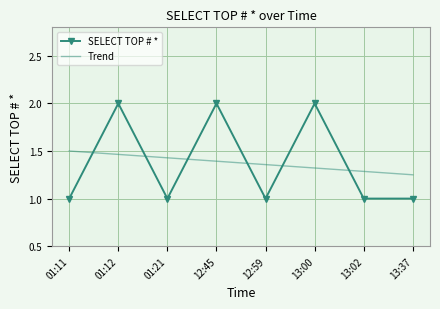

How many distinct data groups are displayed?

2